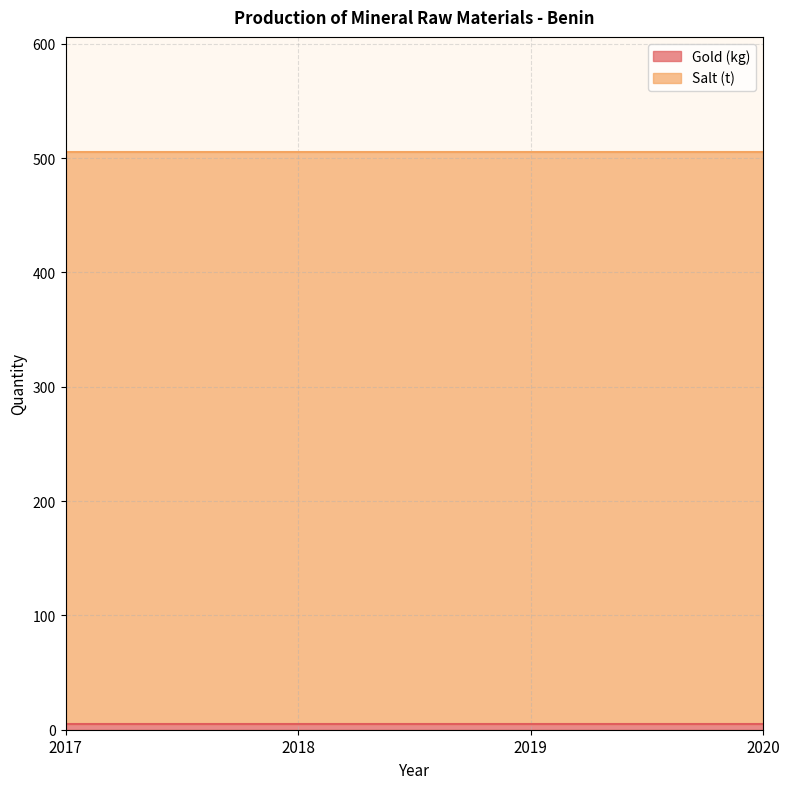

What is the value of the Gold (kg) point at the 2nd from the left?

5